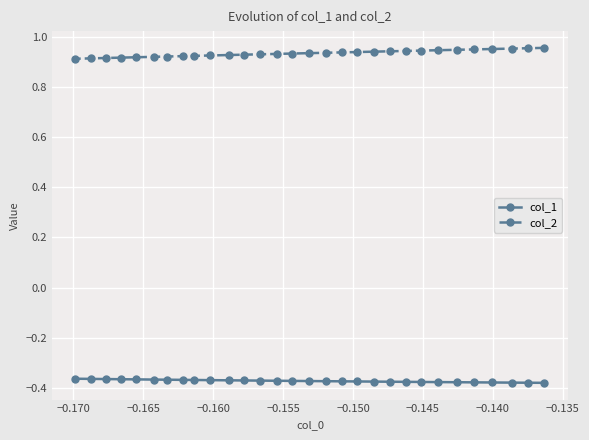

Count the col_2 values in the range 0 to 1.

30